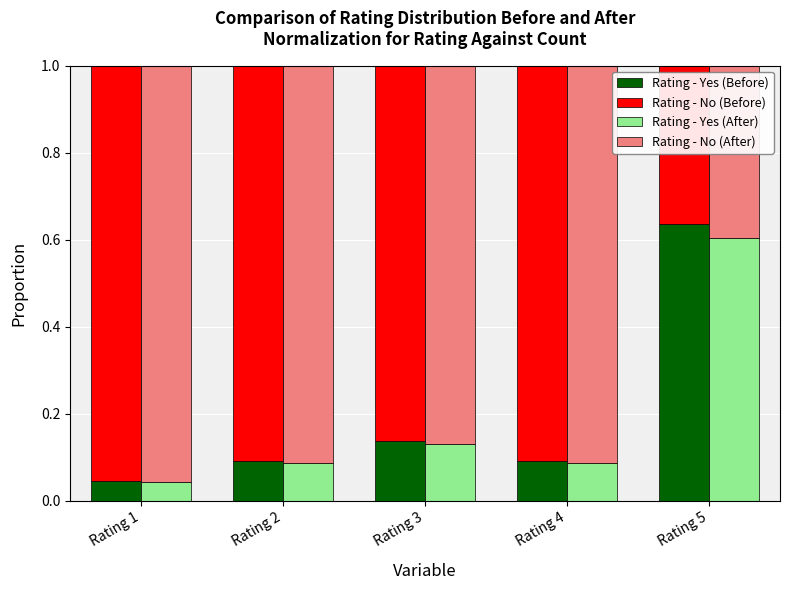

Reading left to right, list all the values displayed in this chart.

Rating - Yes (Before): Rating 1=0.0	Rating 2=0.1	Rating 3=0.1	Rating 4=0.1	Rating 5=0.6
Rating - No (Before): Rating 1=1.0	Rating 2=0.9	Rating 3=0.9	Rating 4=0.9	Rating 5=0.4
Rating - Yes (After): Rating 1=0.0	Rating 2=0.1	Rating 3=0.1	Rating 4=0.1	Rating 5=0.6
Rating - No (After): Rating 1=1.0	Rating 2=0.9	Rating 3=0.9	Rating 4=0.9	Rating 5=0.4